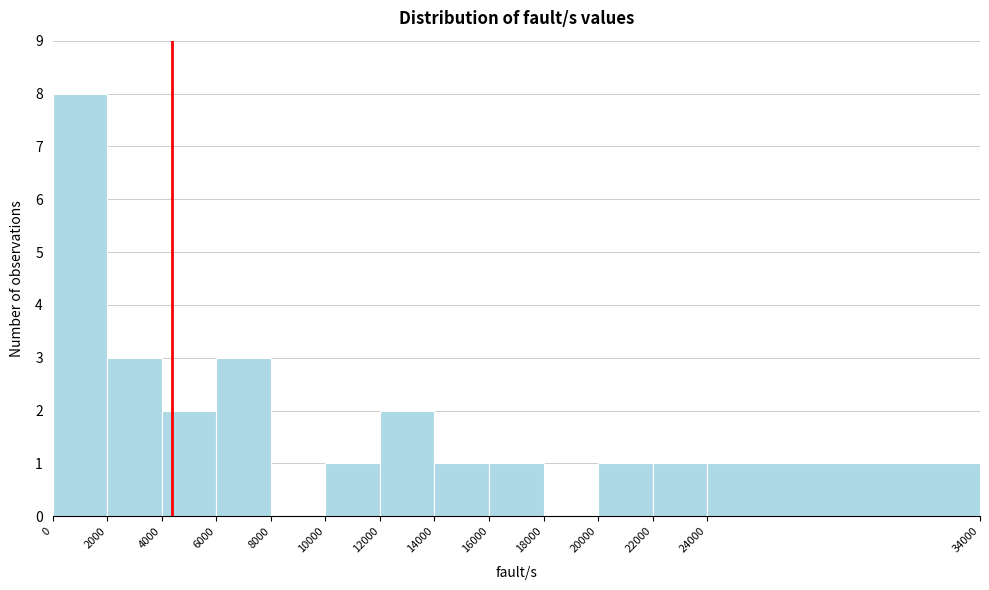

What is the height of the bar covering 24000 to 34000 on the x-axis? The values are not printed on the chart, so give them approximately, as read against the axis.

1